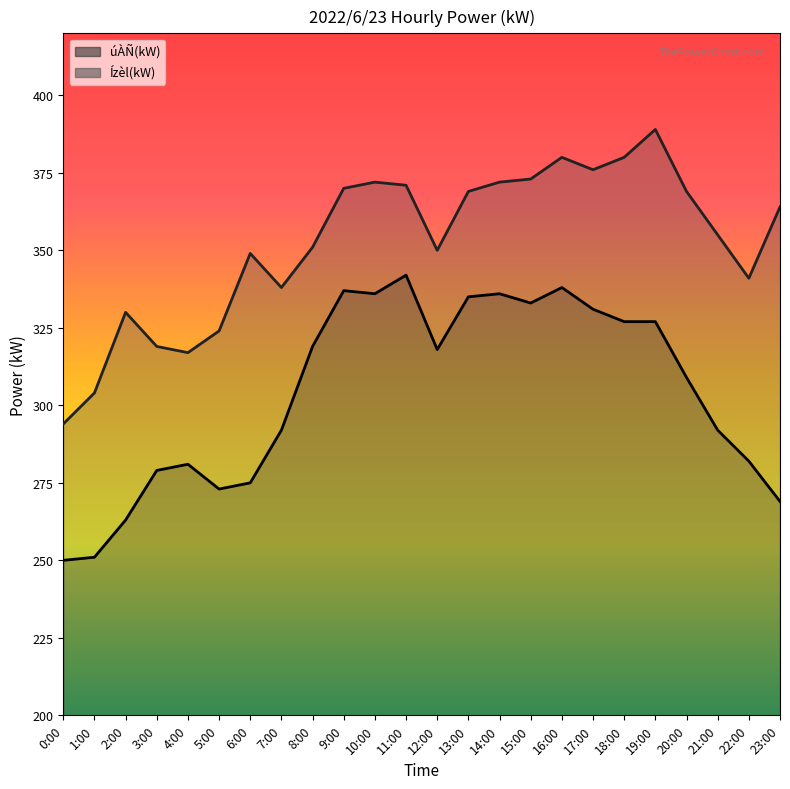

In úÀÑ(kW), how many points are higher than both neighbors (excluding endpoints)?

5